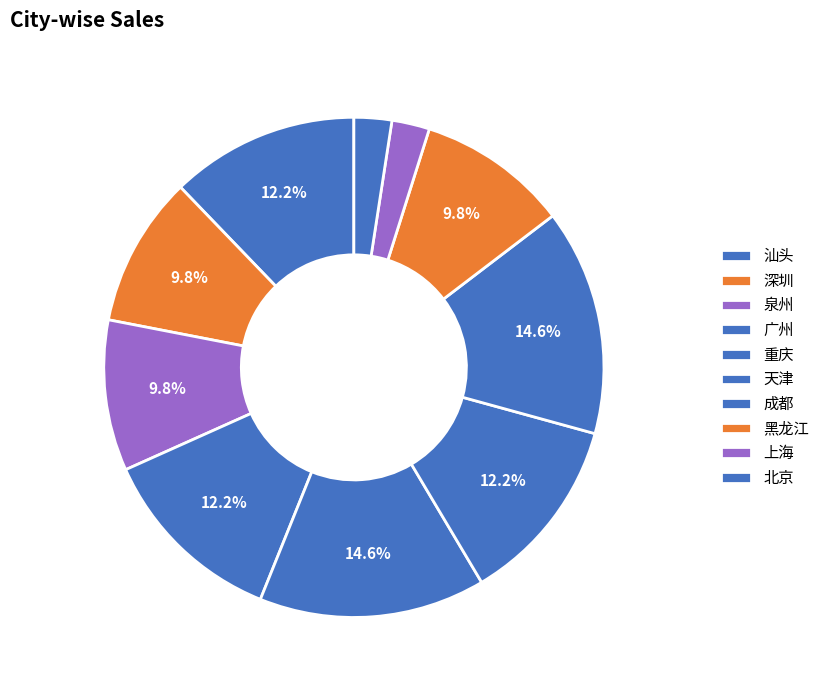

What percentage do 广州 and 上海 together represent?

14.6%